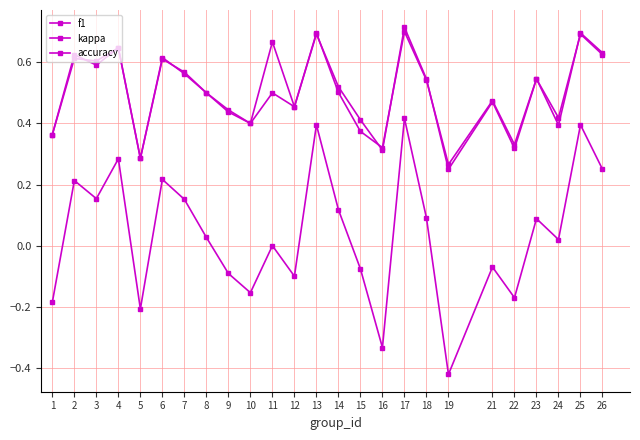

How many lines are shown in the chart?

3